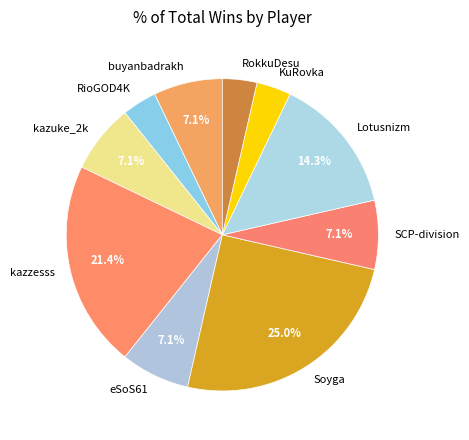

To the nearest percent, what is the average slice percentage?

10%